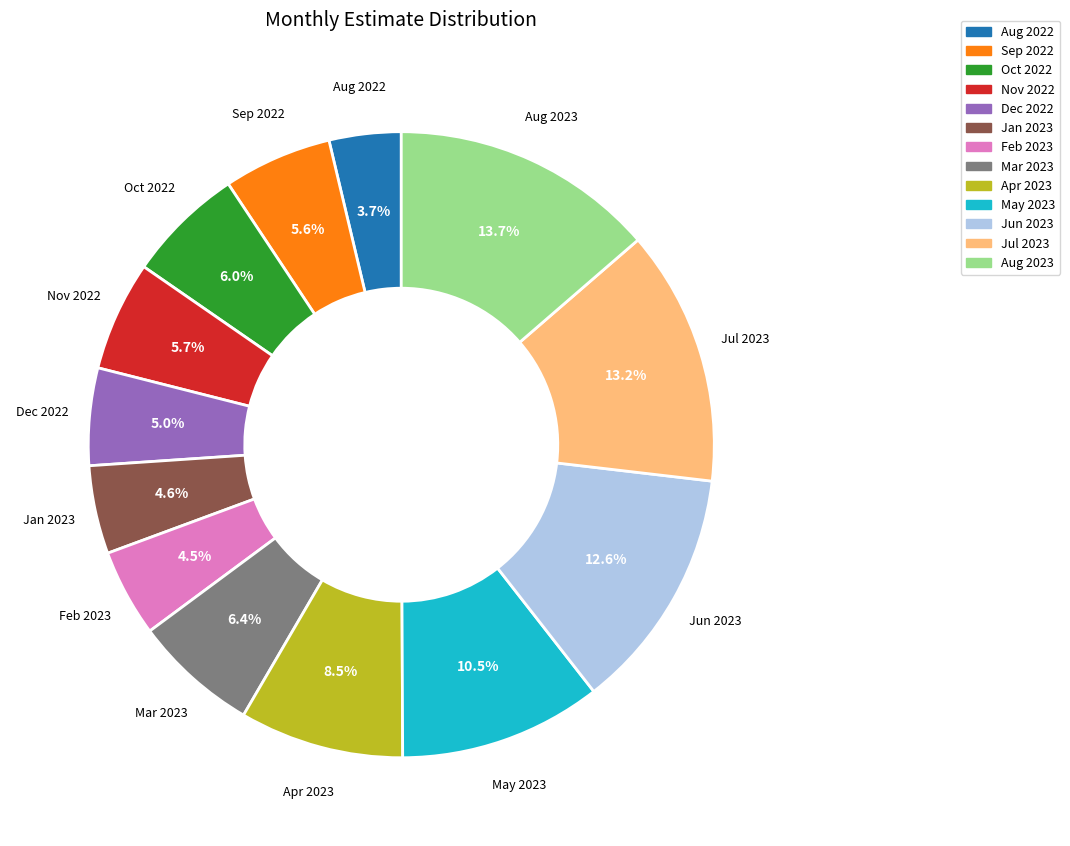

What is the ratio of the value at Mar 2023 to the value at Aug 2023?

0.5